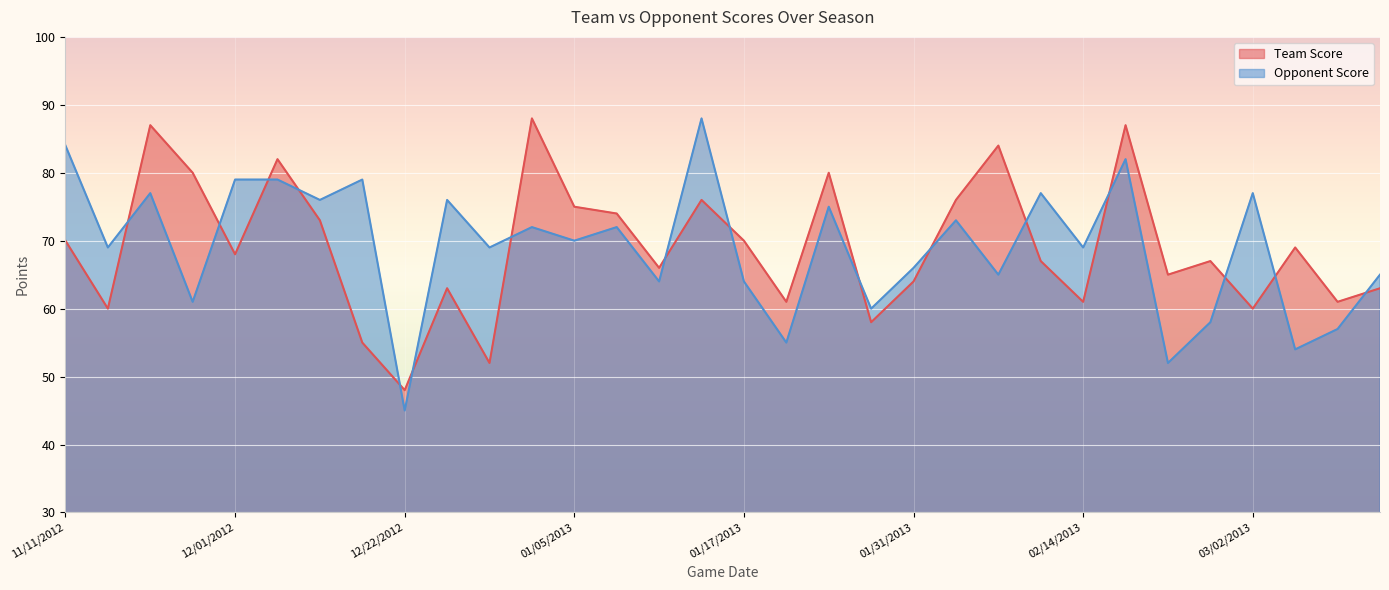

What is the value of the Team Score point at the 3rd from the left?

87